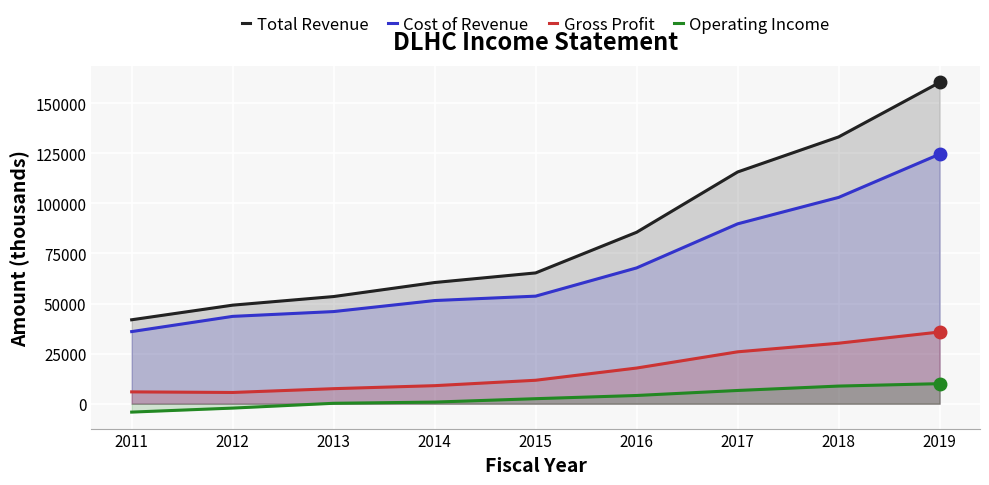

Rank the categories by Operating Income value from lowest to highest.

2011, 2012, 2013, 2014, 2015, 2016, 2017, 2018, 2019